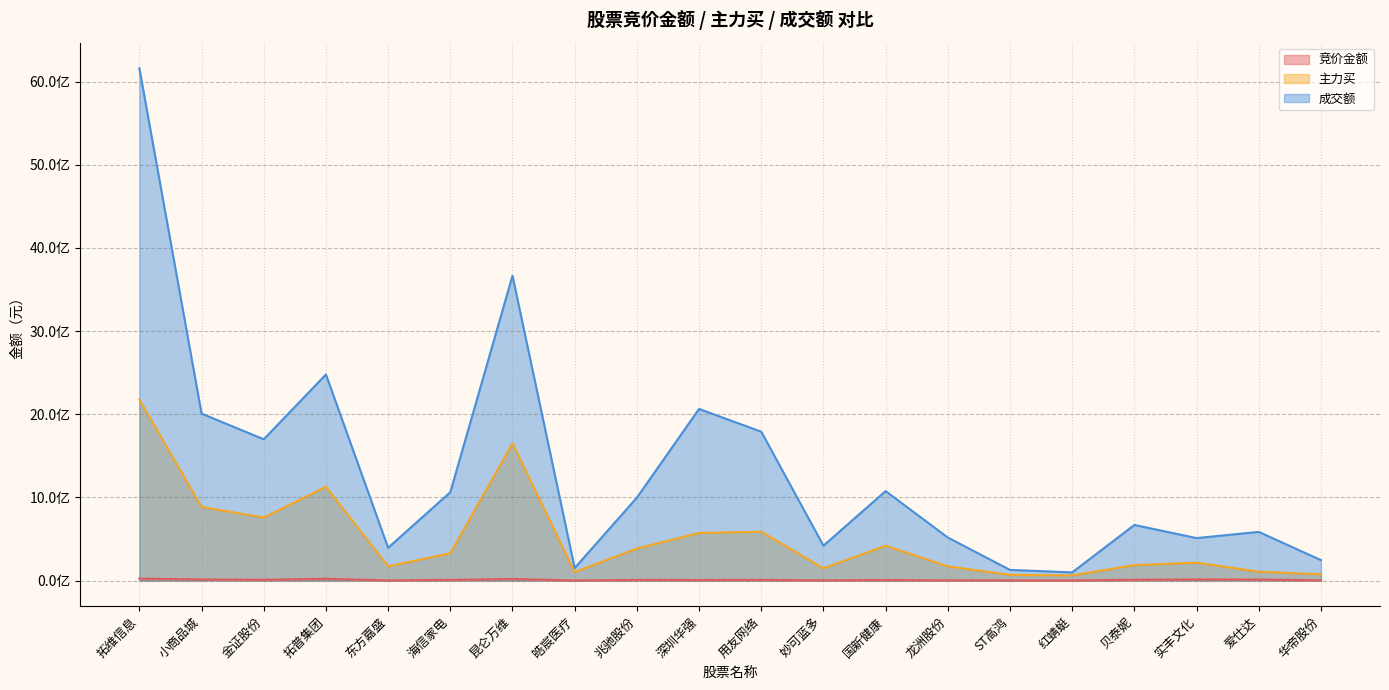

Does the chart display data point markers on the line(s)?

No